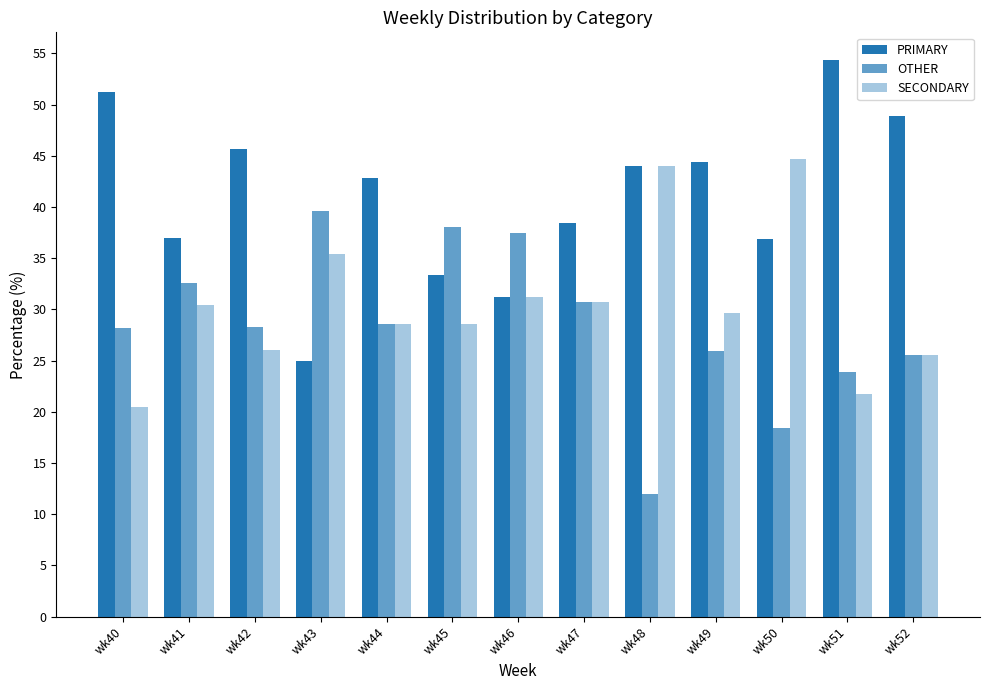

How many series are shown in this chart?

3